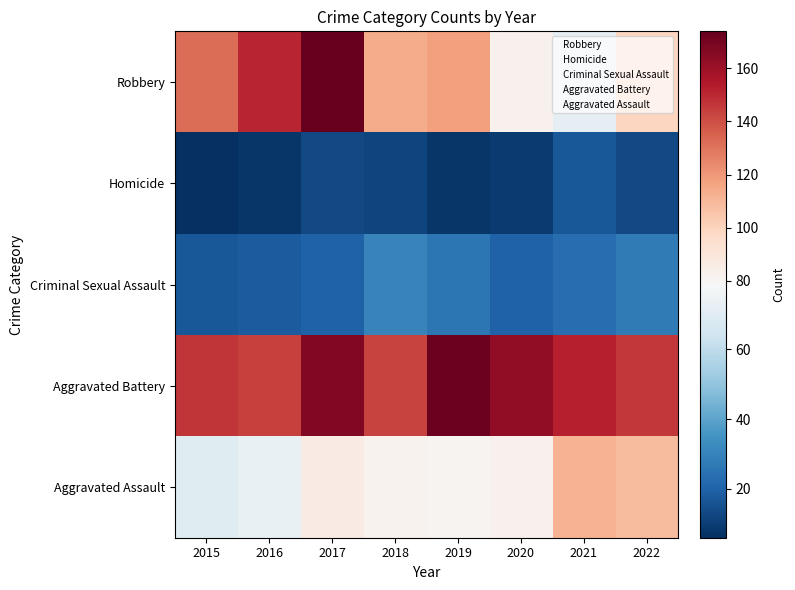

What is the total value across all series at 2022?

404